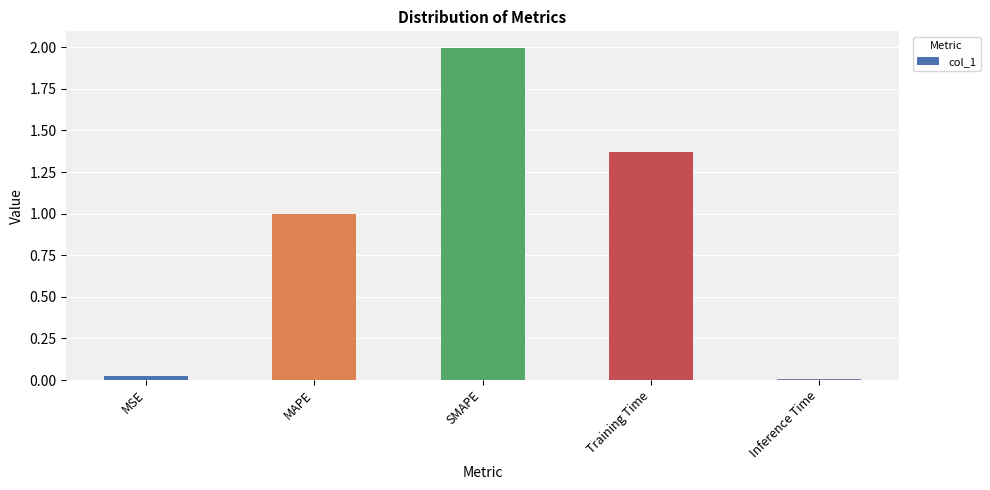

The value at MAPE is 1.0. True or false?

True